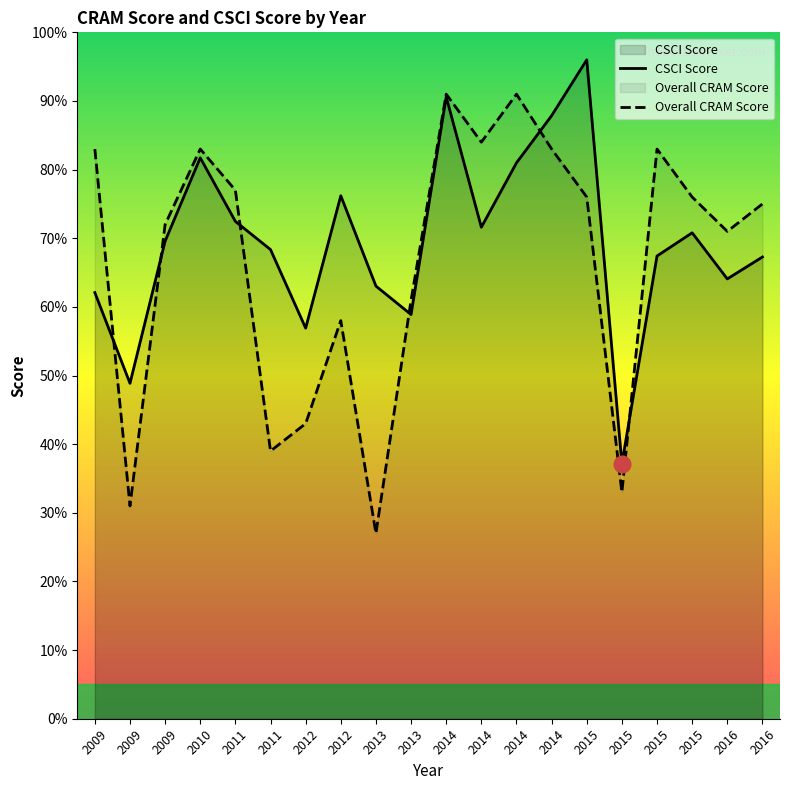

Which series has the largest total across all categories?

CSCI Score